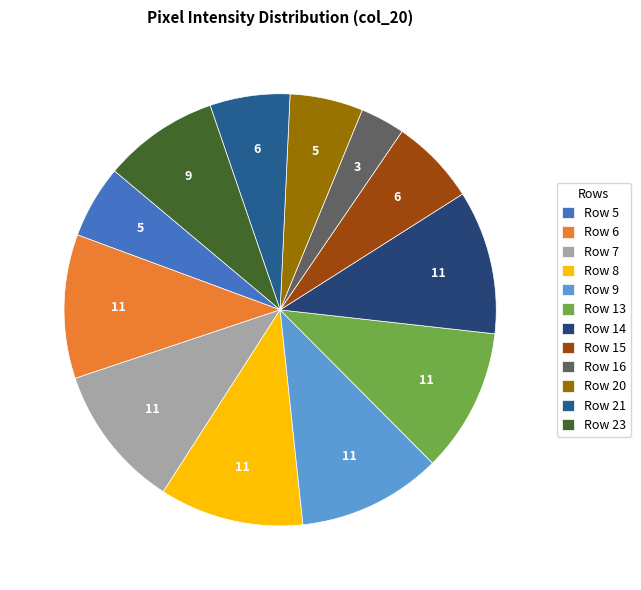

The Row 8 slice represents 11% of the pie. True or false?

True